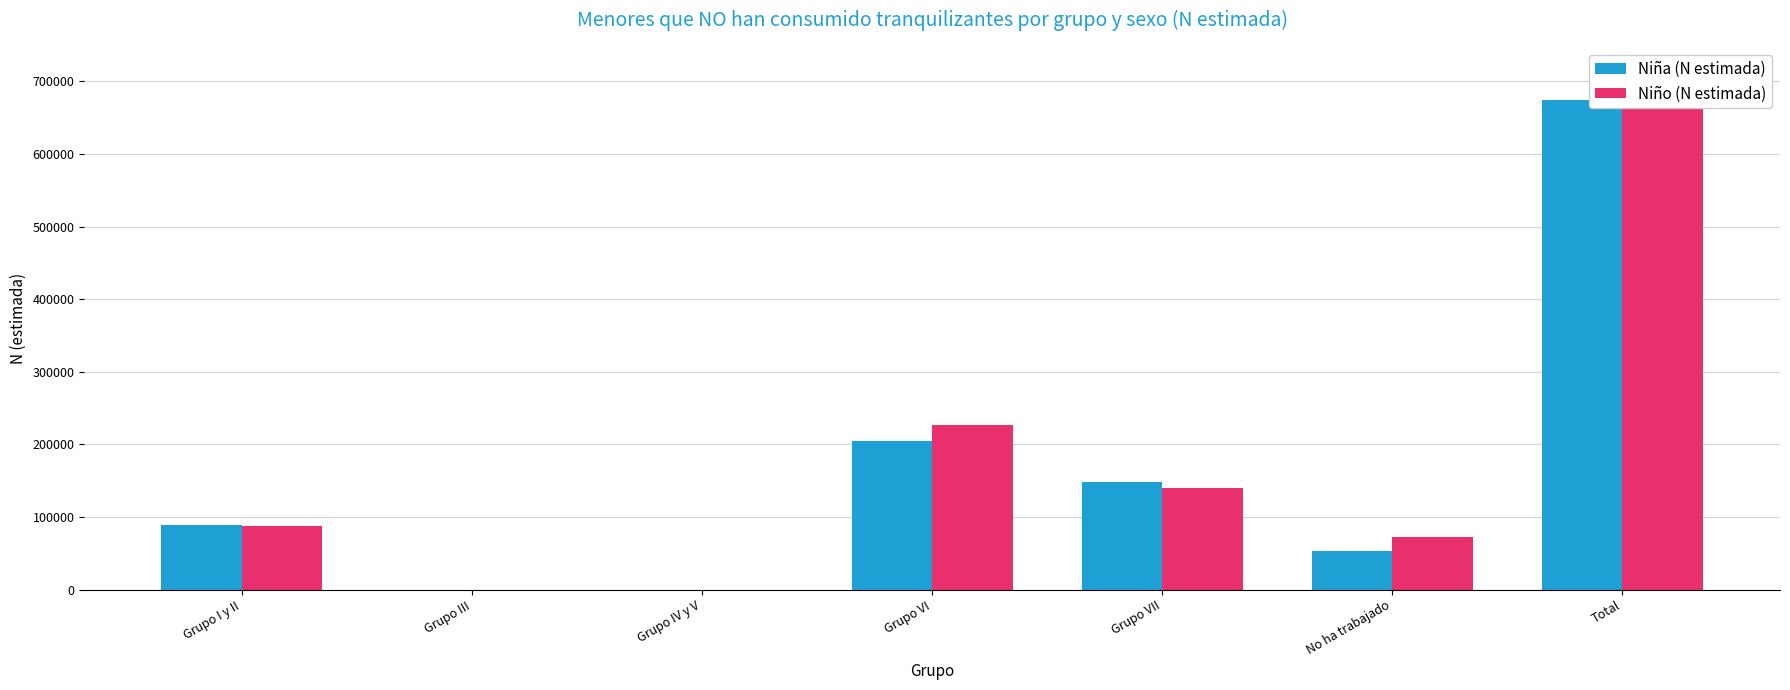

What are all the series names shown in the legend?

Niña (N estimada), Niño (N estimada)